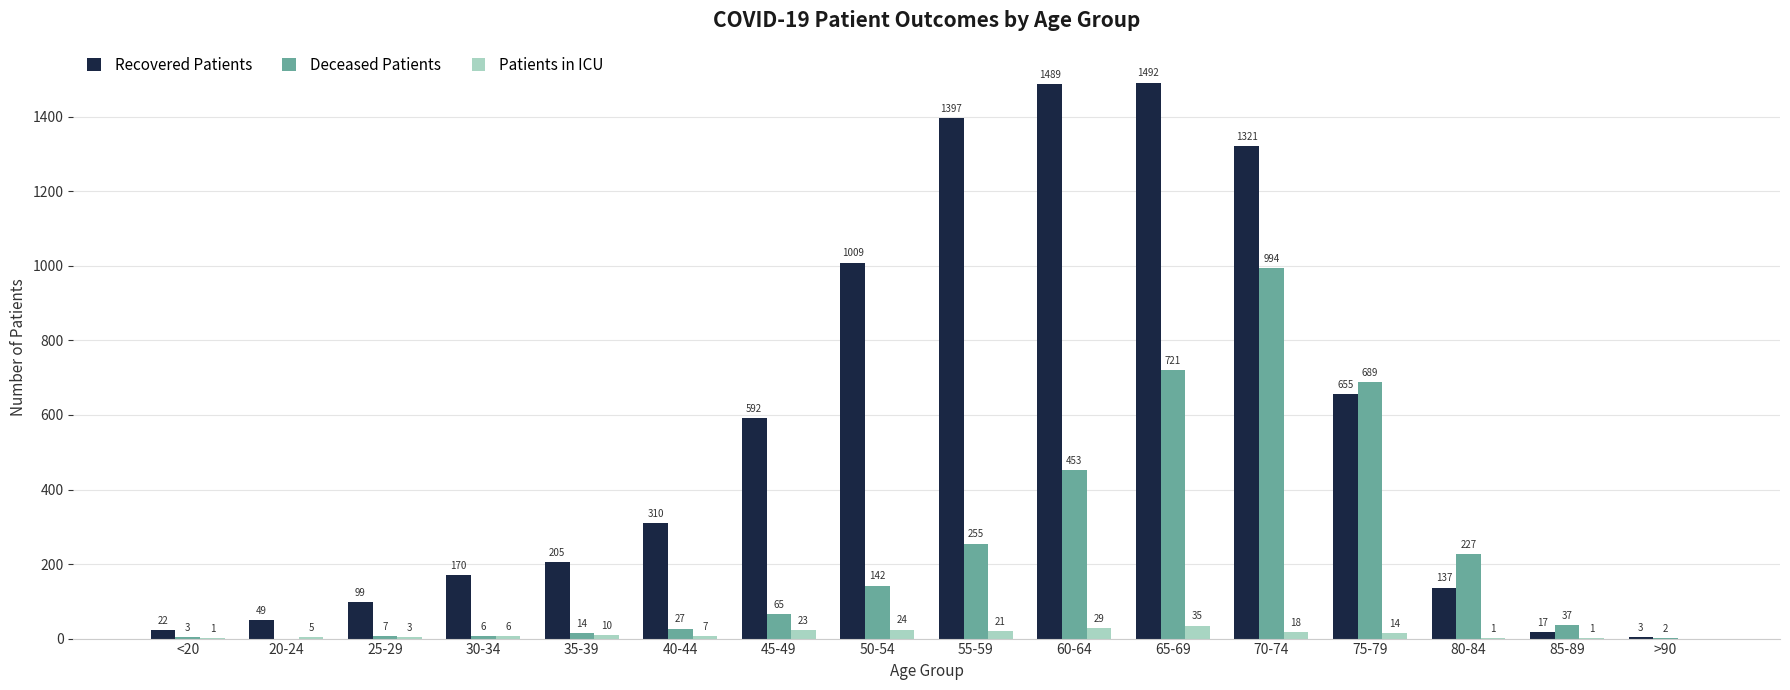

At which category is the sum across all series the highest?

70-74